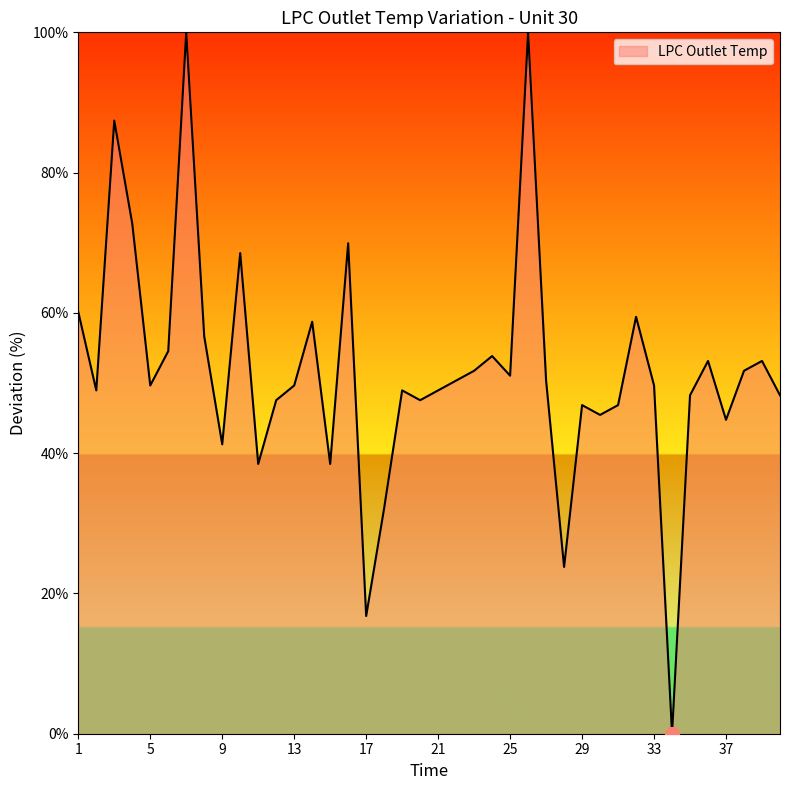

What is the difference between the second highest and second lowest values?

83.2